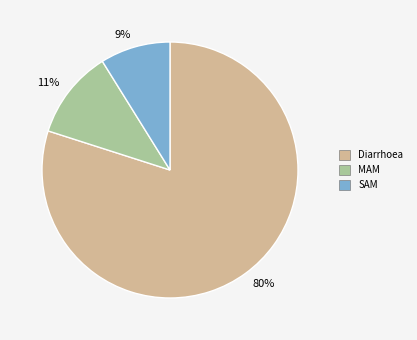

Which slice is the smallest?

SAM